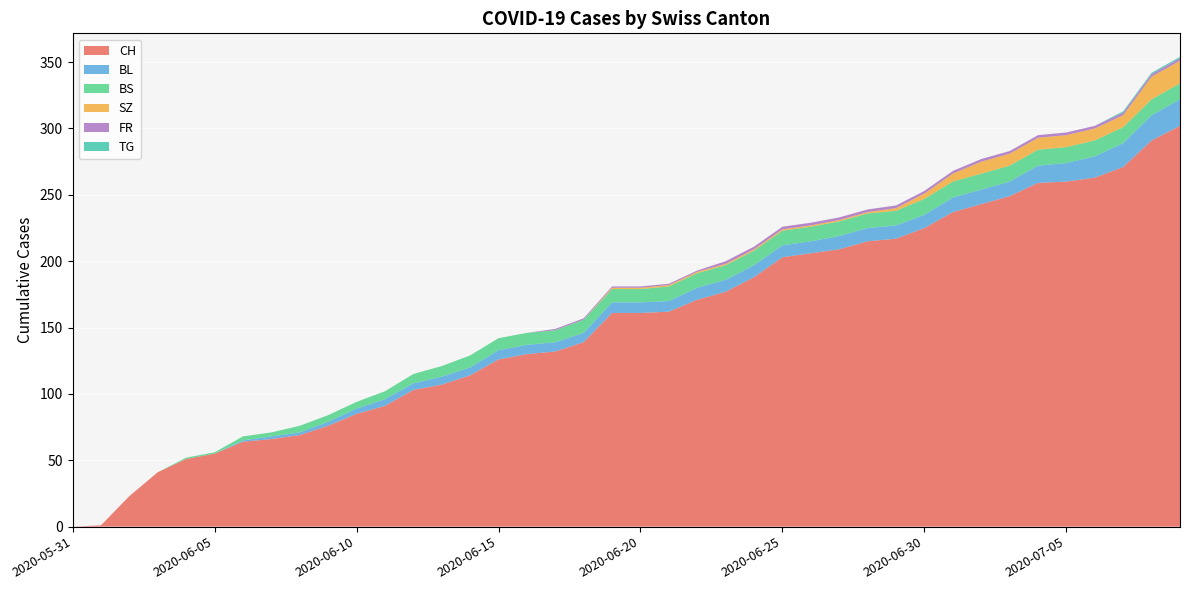

Reading left to right, transcribe all the data shown in this chart.

CH: 2020-05-31=0	2020-06-01=1	2020-06-02=23	2020-06-03=41	2020-06-04=51	2020-06-05=55	2020-06-06=64	2020-06-07=66	2020-06-08=69	2020-06-09=76	2020-06-10=85	2020-06-11=91	2020-06-12=103	2020-06-13=107	2020-06-14=114	2020-06-15=126	2020-06-16=130	2020-06-17=132	2020-06-18=139	2020-06-19=161	2020-06-20=161	2020-06-21=162	2020-06-22=171	2020-06-23=177	2020-06-24=188	2020-06-25=203	2020-06-26=206	2020-06-27=209	2020-06-28=215	2020-06-29=217	2020-06-30=225	2020-07-01=237	2020-07-02=243	2020-07-03=249	2020-07-04=259	2020-07-05=260	2020-07-06=263	2020-07-07=271	2020-07-08=291	2020-07-09=302
BL: 2020-05-31=0	2020-06-01=0	2020-06-02=0	2020-06-03=0	2020-06-04=0	2020-06-05=0	2020-06-06=1	2020-06-07=2	2020-06-08=2	2020-06-09=3	2020-06-10=4	2020-06-11=5	2020-06-12=5	2020-06-13=6	2020-06-14=6	2020-06-15=7	2020-06-16=7	2020-06-17=7	2020-06-18=7	2020-06-19=8	2020-06-20=8	2020-06-21=8	2020-06-22=9	2020-06-23=9	2020-06-24=9	2020-06-25=9	2020-06-26=9	2020-06-27=10	2020-06-28=10	2020-06-29=10	2020-06-30=10	2020-07-01=11	2020-07-02=11	2020-07-03=11	2020-07-04=13	2020-07-05=14	2020-07-06=16	2020-07-07=18	2020-07-08=19	2020-07-09=20
BS: 2020-05-31=0	2020-06-01=0	2020-06-02=0	2020-06-03=0	2020-06-04=1	2020-06-05=1	2020-06-06=3	2020-06-07=3	2020-06-08=5	2020-06-09=5	2020-06-10=5	2020-06-11=6	2020-06-12=7	2020-06-13=8	2020-06-14=9	2020-06-15=9	2020-06-16=9	2020-06-17=9	2020-06-18=10	2020-06-19=10	2020-06-20=10	2020-06-21=11	2020-06-22=11	2020-06-23=11	2020-06-24=11	2020-06-25=11	2020-06-26=11	2020-06-27=11	2020-06-28=11	2020-06-29=11	2020-06-30=12	2020-07-01=12	2020-07-02=12	2020-07-03=12	2020-07-04=12	2020-07-05=12	2020-07-06=12	2020-07-07=12	2020-07-08=12	2020-07-09=12
SZ: 2020-05-31=0	2020-06-01=0	2020-06-02=0	2020-06-03=0	2020-06-04=0	2020-06-05=0	2020-06-06=0	2020-06-07=0	2020-06-08=0	2020-06-09=0	2020-06-10=0	2020-06-11=0	2020-06-12=0	2020-06-13=0	2020-06-14=0	2020-06-15=0	2020-06-16=0	2020-06-17=0	2020-06-18=0	2020-06-19=1	2020-06-20=1	2020-06-21=1	2020-06-22=1	2020-06-23=1	2020-06-24=1	2020-06-25=1	2020-06-26=1	2020-06-27=1	2020-06-28=1	2020-06-29=2	2020-06-30=4	2020-07-01=6	2020-07-02=9	2020-07-03=9	2020-07-04=9	2020-07-05=9	2020-07-06=9	2020-07-07=9	2020-07-08=17	2020-07-09=17
FR: 2020-05-31=0	2020-06-01=0	2020-06-02=0	2020-06-03=0	2020-06-04=0	2020-06-05=0	2020-06-06=0	2020-06-07=0	2020-06-08=0	2020-06-09=0	2020-06-10=0	2020-06-11=0	2020-06-12=0	2020-06-13=0	2020-06-14=0	2020-06-15=0	2020-06-16=0	2020-06-17=1	2020-06-18=1	2020-06-19=1	2020-06-20=1	2020-06-21=1	2020-06-22=1	2020-06-23=2	2020-06-24=2	2020-06-25=2	2020-06-26=2	2020-06-27=2	2020-06-28=2	2020-06-29=2	2020-06-30=2	2020-07-01=2	2020-07-02=2	2020-07-03=2	2020-07-04=2	2020-07-05=2	2020-07-06=2	2020-07-07=2	2020-07-08=2	2020-07-09=2
TG: 2020-05-31=0	2020-06-01=0	2020-06-02=0	2020-06-03=0	2020-06-04=0	2020-06-05=0	2020-06-06=0	2020-06-07=0	2020-06-08=0	2020-06-09=0	2020-06-10=0	2020-06-11=0	2020-06-12=0	2020-06-13=0	2020-06-14=0	2020-06-15=0	2020-06-16=0	2020-06-17=0	2020-06-18=0	2020-06-19=0	2020-06-20=0	2020-06-21=0	2020-06-22=0	2020-06-23=0	2020-06-24=0	2020-06-25=0	2020-06-26=0	2020-06-27=0	2020-06-28=0	2020-06-29=0	2020-06-30=0	2020-07-01=0	2020-07-02=0	2020-07-03=0	2020-07-04=0	2020-07-05=0	2020-07-06=0	2020-07-07=1	2020-07-08=1	2020-07-09=1